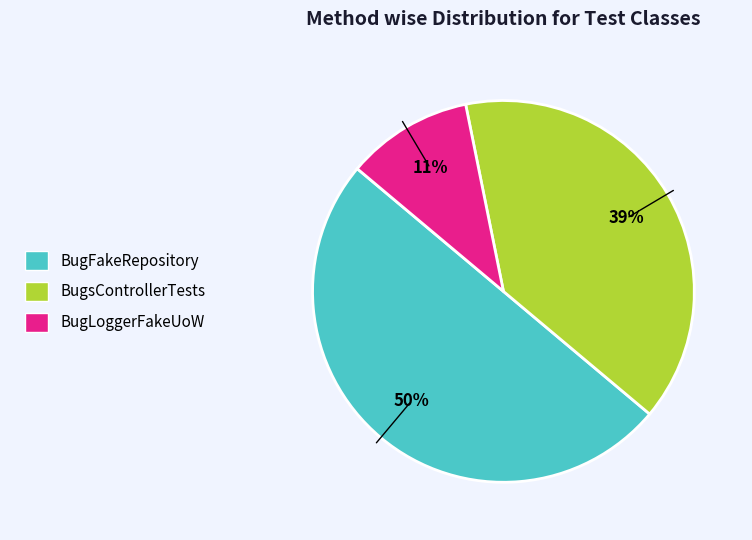

Which slice is the largest?

BugFakeRepository